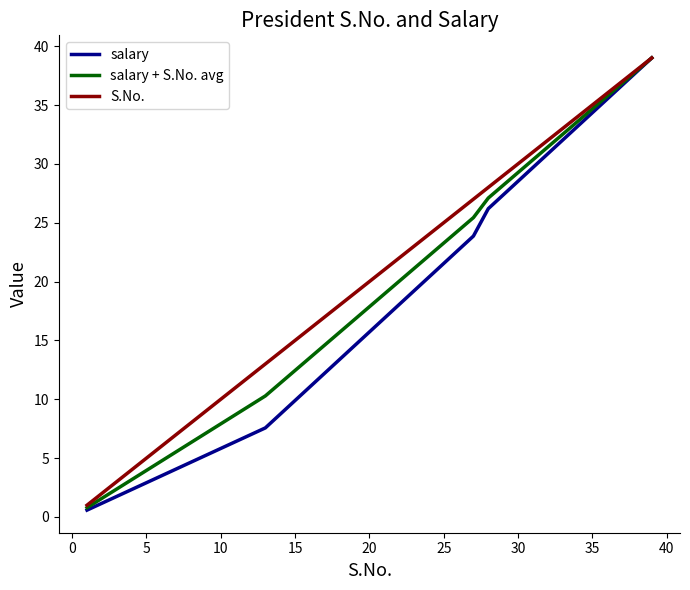

What is the maximum value for salary + S.No. avg?

39.0